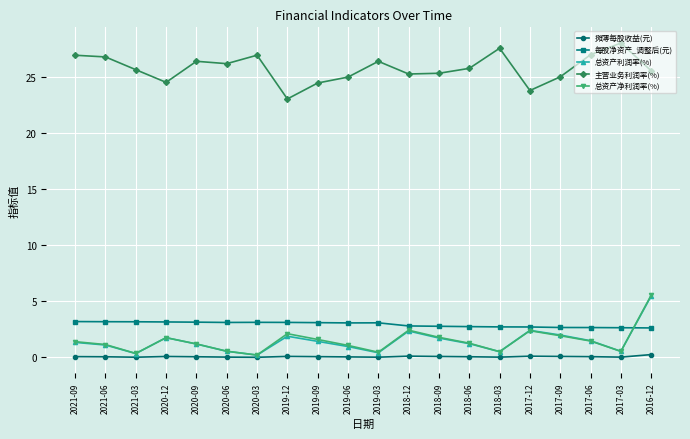

The 每股净资产_调整后(元) series shows 0.7 at 2018-06. True or false?

False